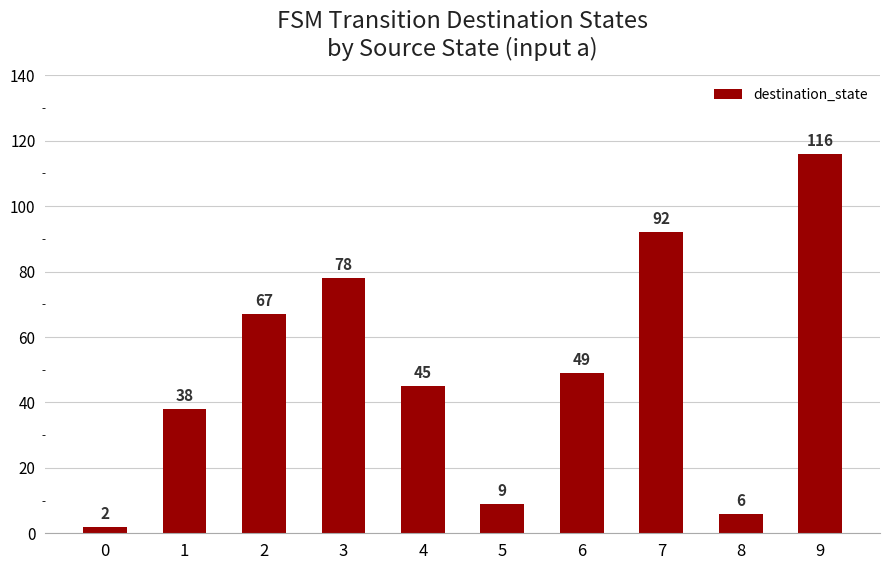

Is it true that the value at 1 is 22?

False